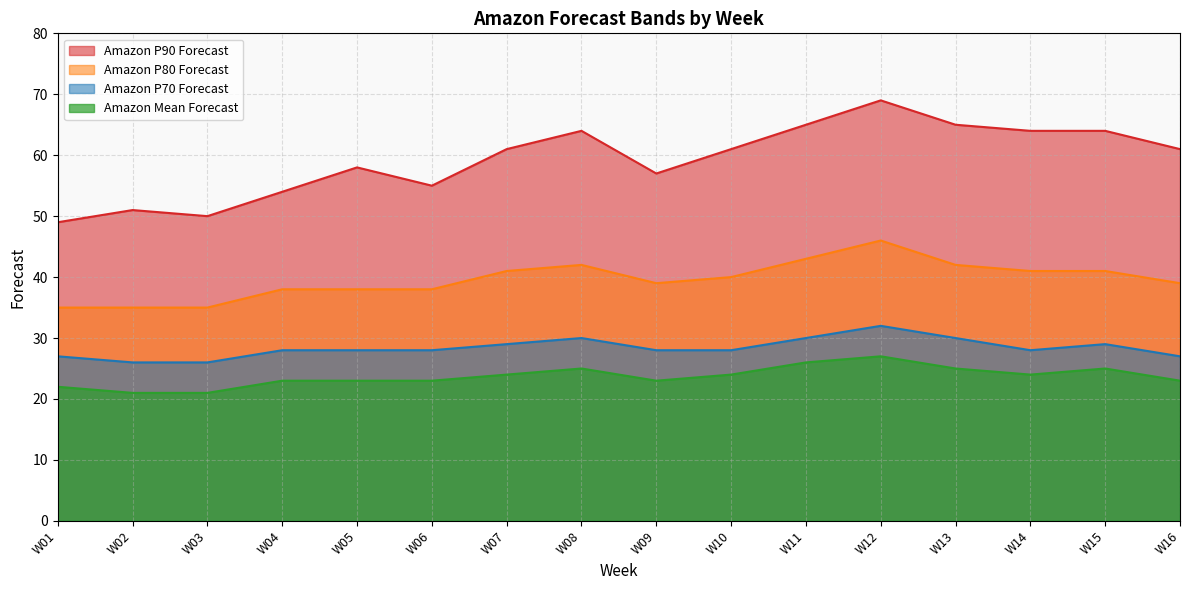

At how many categories does at least one series exceed 27?

16